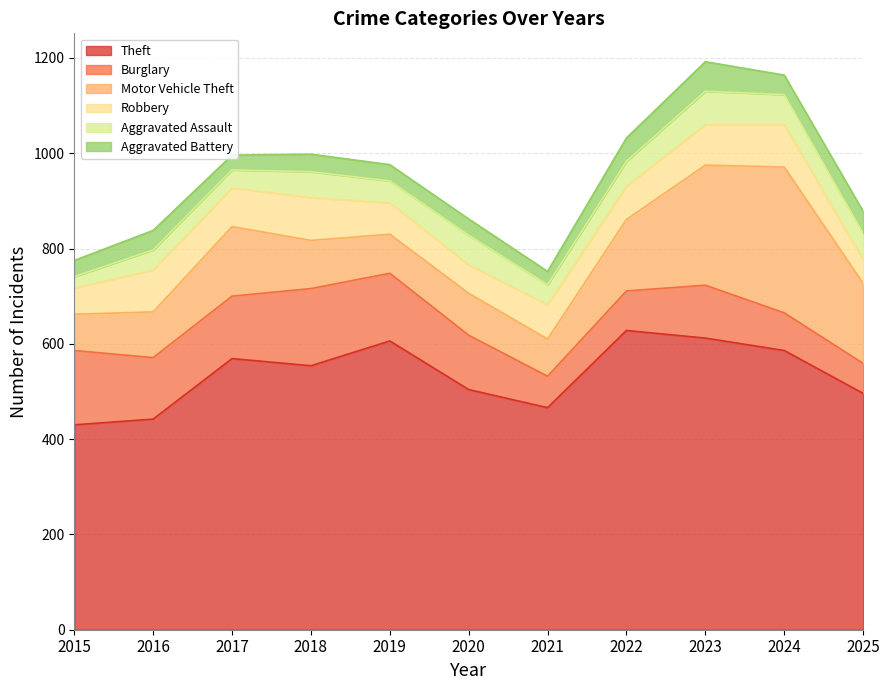

At which category does Burglary reach its first local peak?

2018